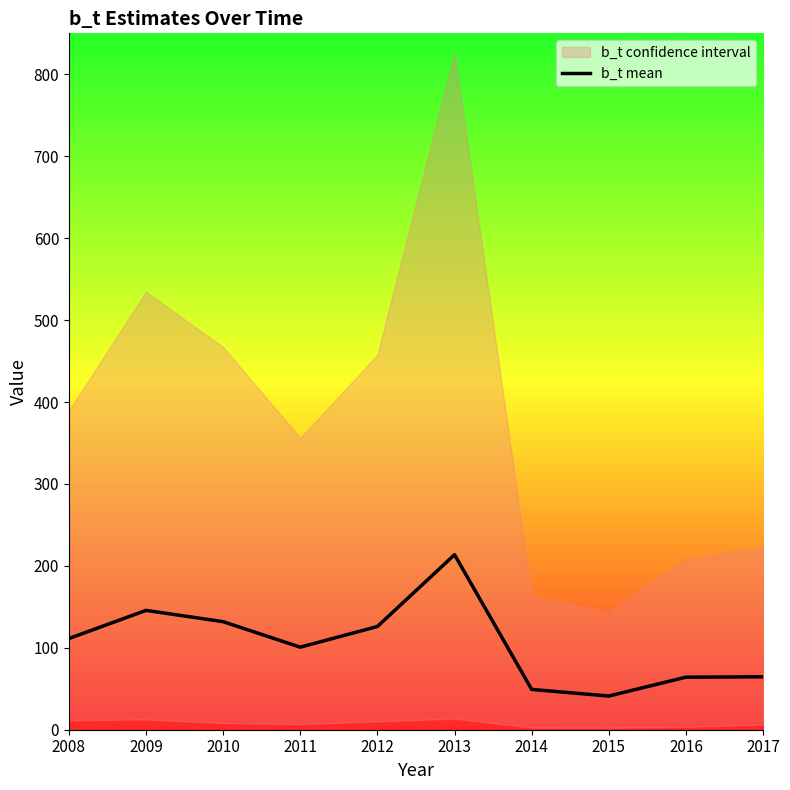

Read the value at 2014.

49.2